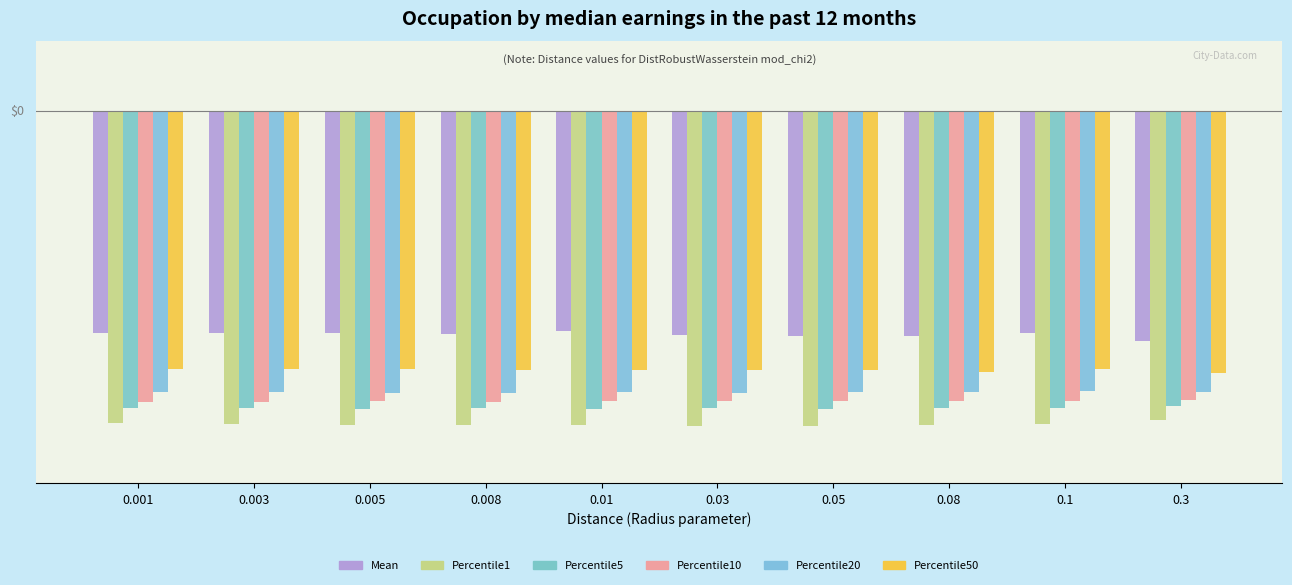

What are all the series names shown in the legend?

Mean, Percentile1, Percentile5, Percentile10, Percentile20, Percentile50